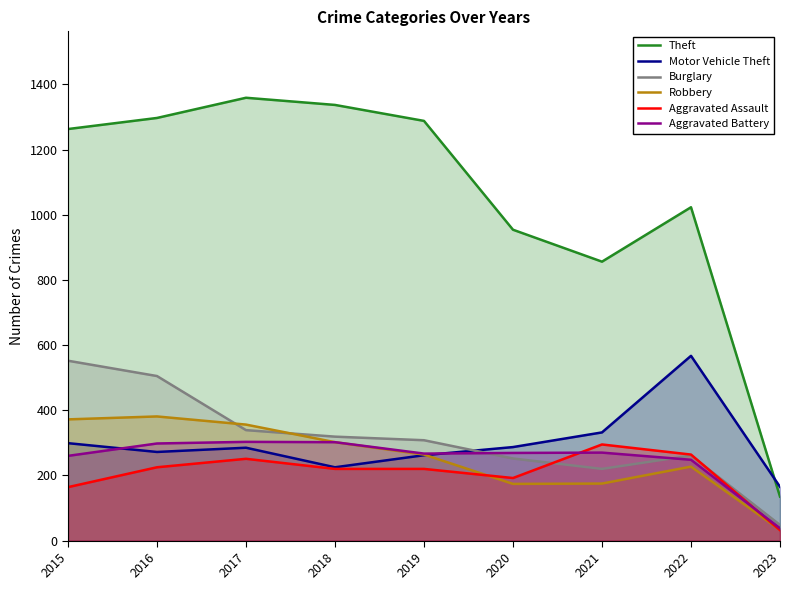

At which category is the sum across all series the highest?

2016